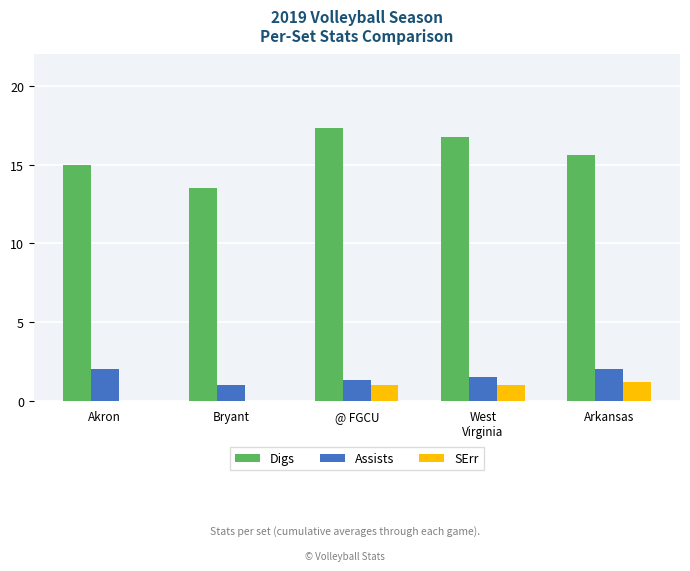

Which series has the largest total across all categories?

Digs